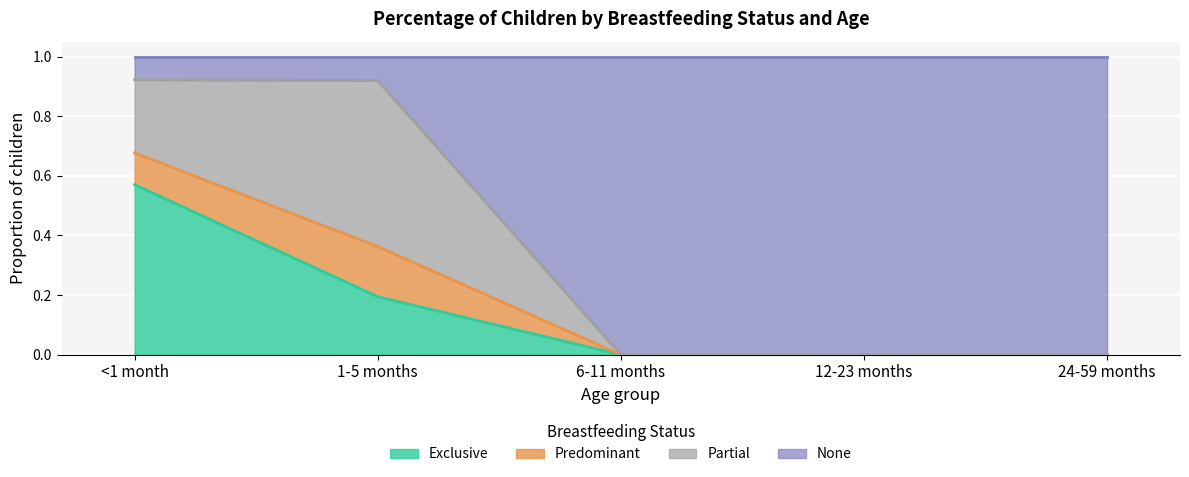

The None series shows 0.4 at 6-11 months. True or false?

False